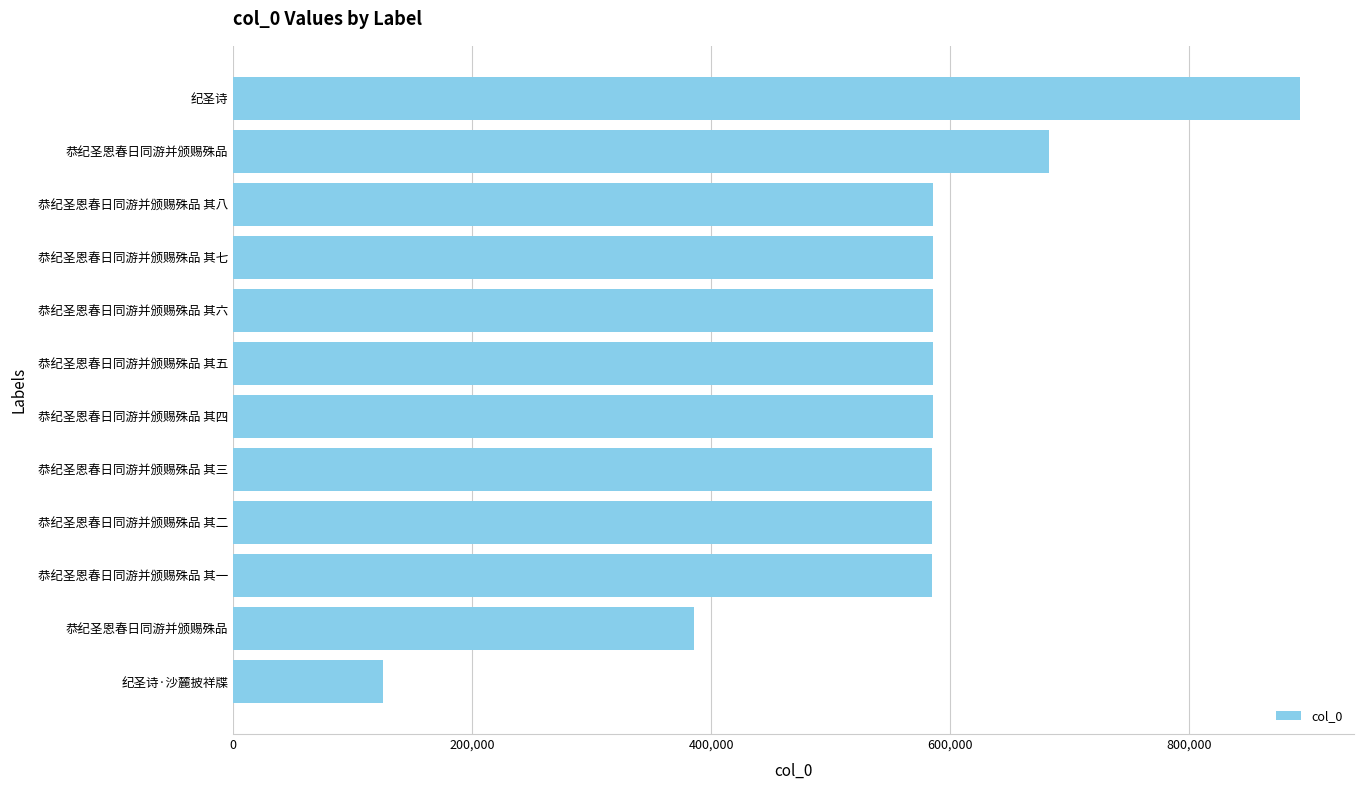

How many values are below 585274?

6